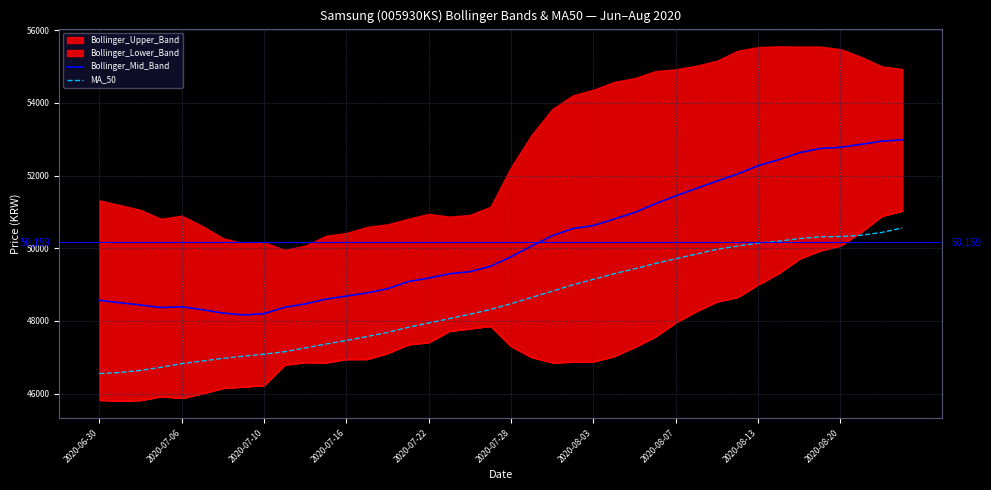

What is the minimum value for Bollinger_Mid_Band?

48165.0